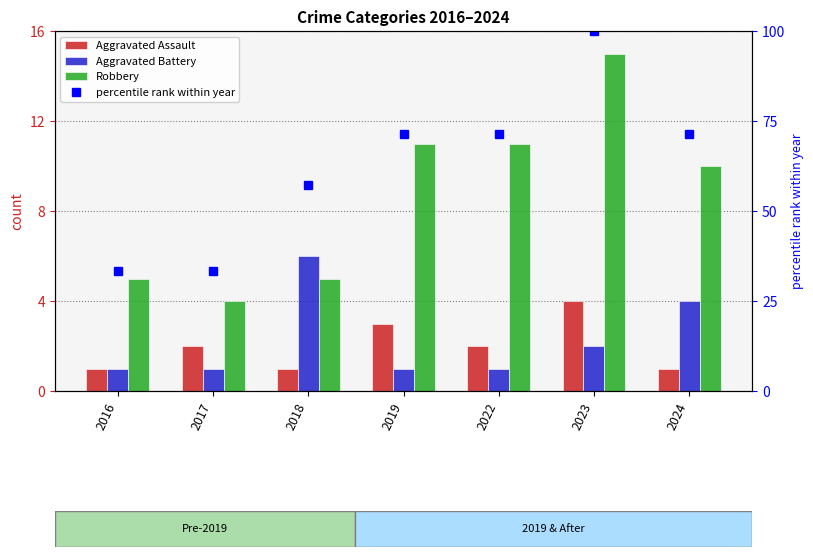

Rank the series by their maximum value, from lowest to highest.

Aggravated Assault, Aggravated Battery, Robbery, percentile rank within year